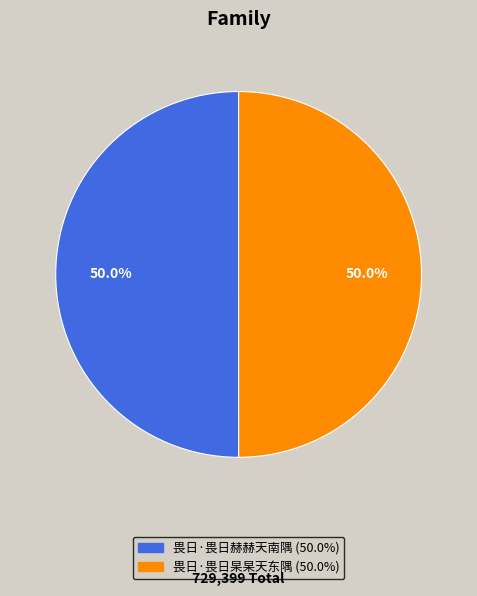

Approximately how many times larger is the value at 畏日·畏日杲杲天东隅 compared to 畏日·畏日赫赫天南隅?

1.0